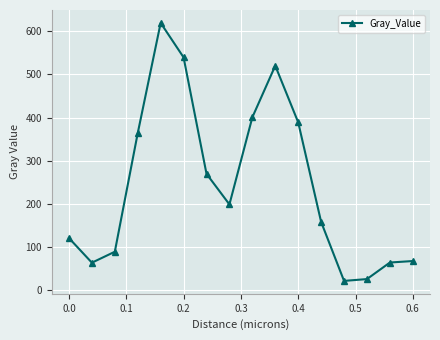

What is the smallest value displayed?

22.1